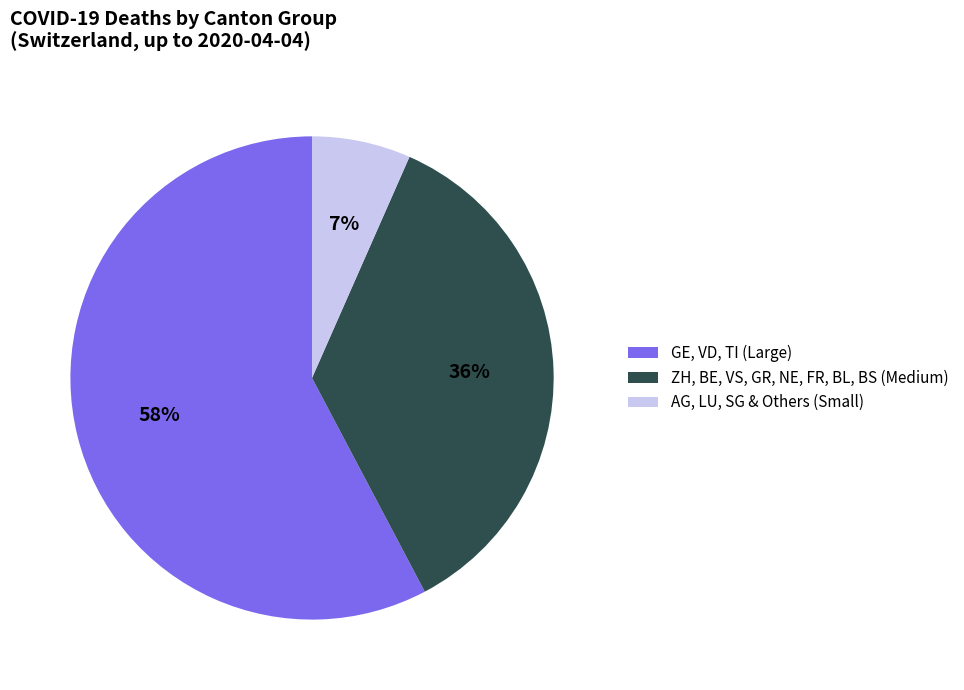

Does any single category account for the majority?

Yes